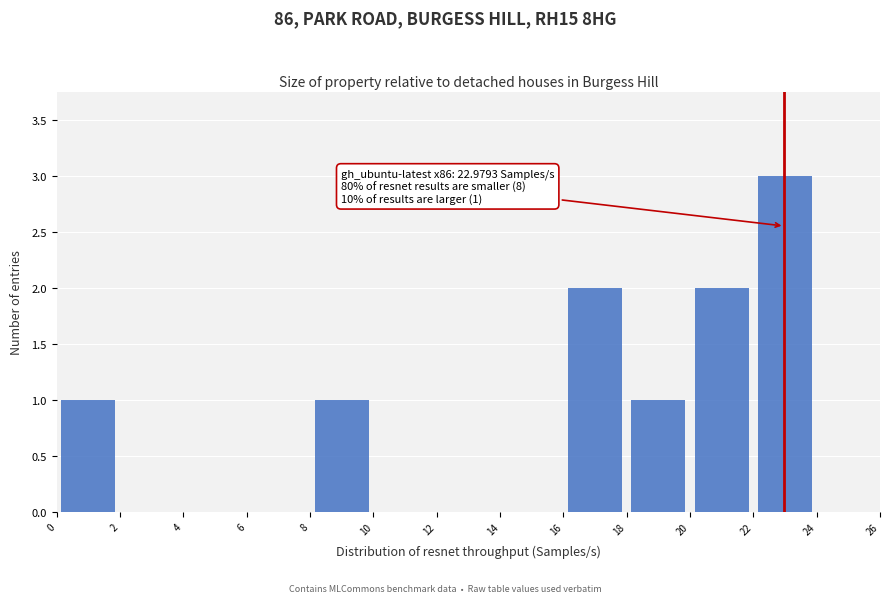

Over which range of the x-axis is the bar tallest?

22 to 24